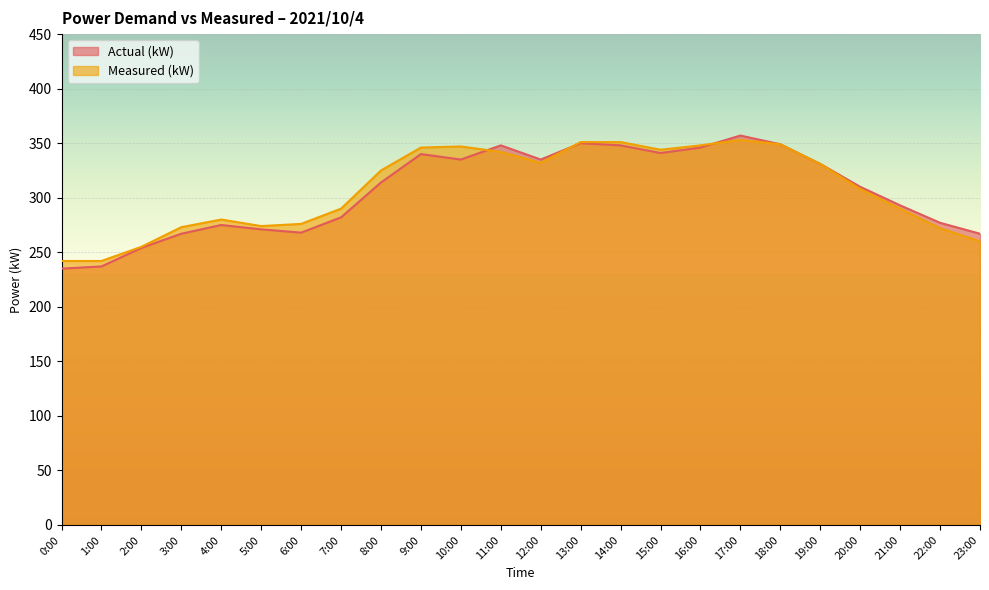

True or false: Measured (kW) has a value of 272 at 22:00.

True